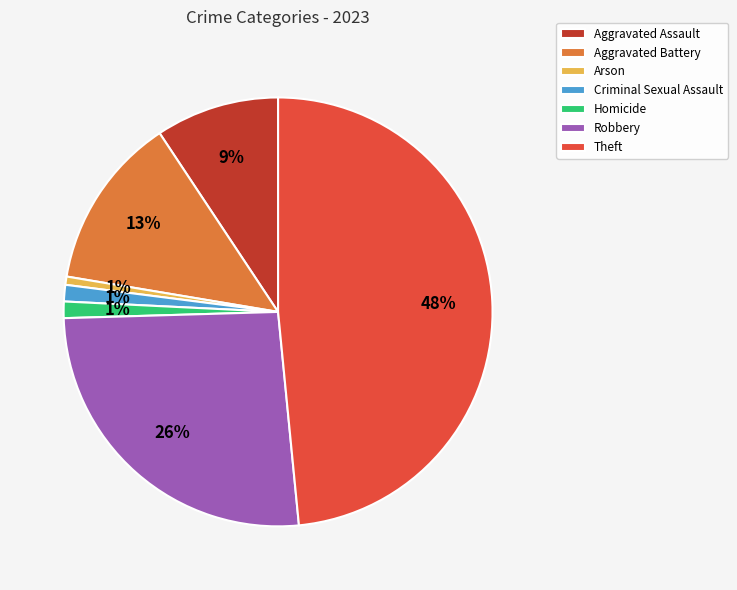

Does any single category account for the majority?

No